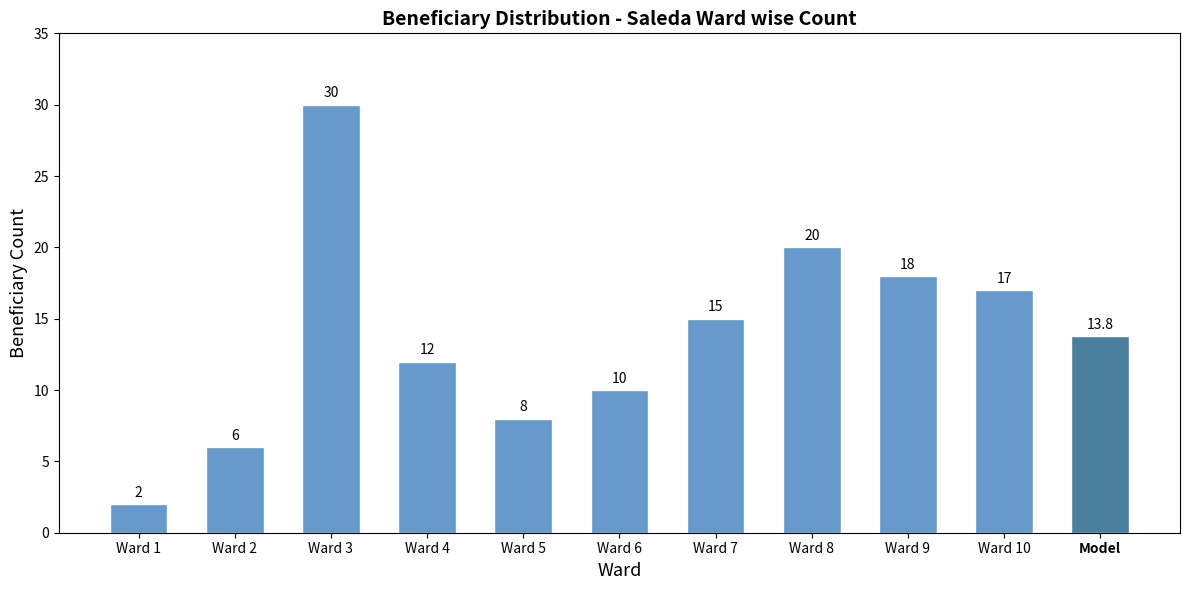

Rank the categories by value from highest to lowest.

Ward 3, Ward 8, Ward 9, Ward 10, Ward 7, Model, Ward 4, Ward 6, Ward 5, Ward 2, Ward 1